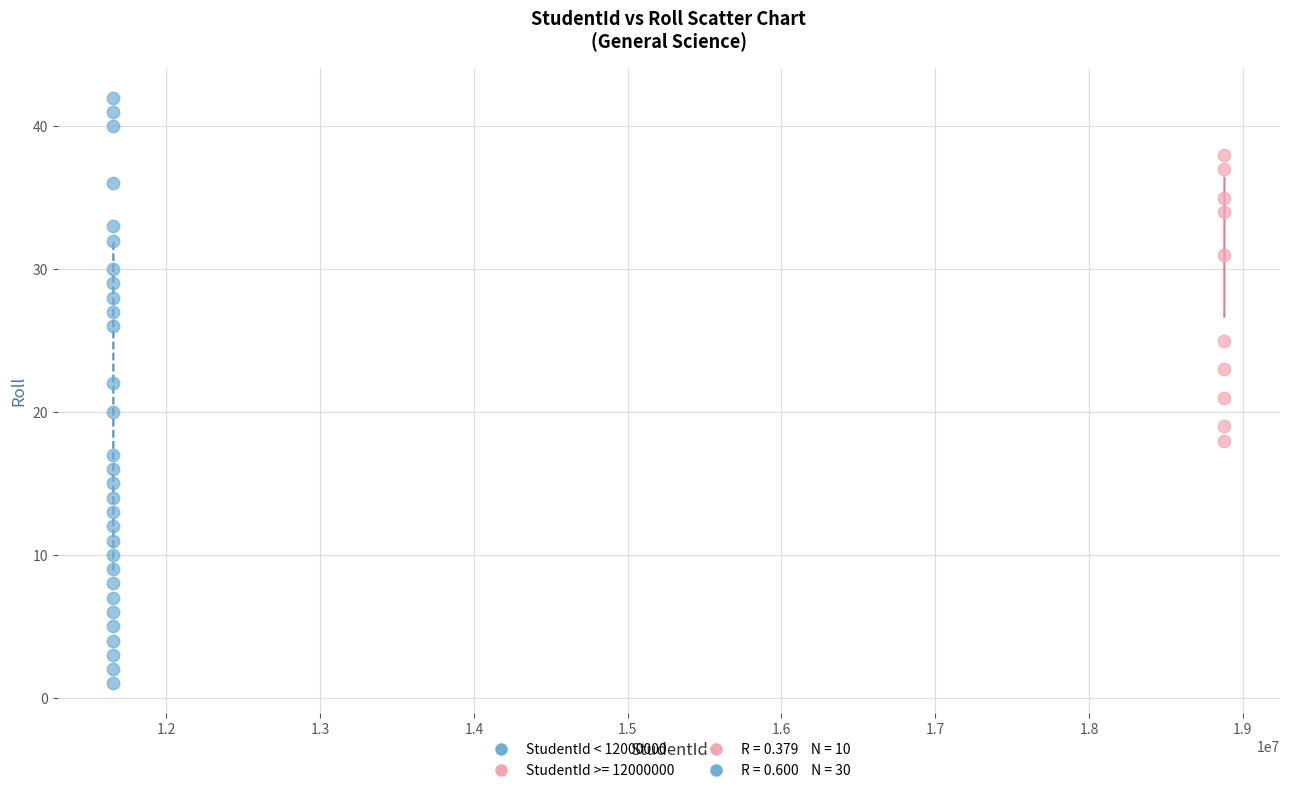

Which series contains the highest Y value?

StudentId < 12000000